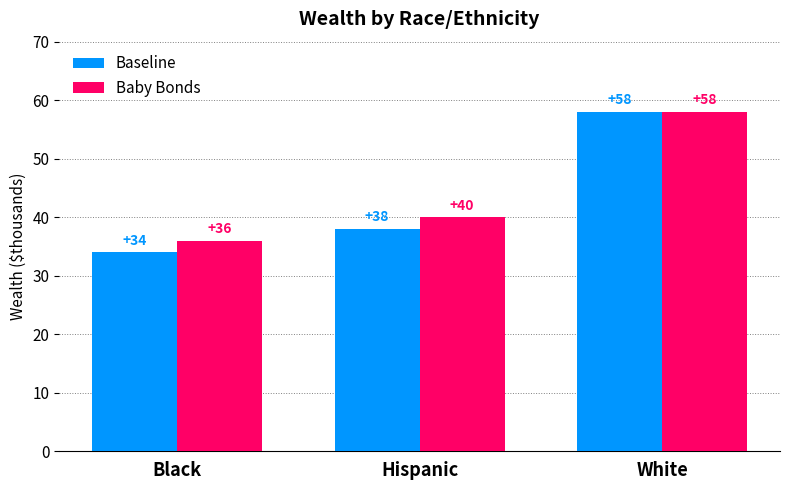

How many data points in Baby Bonds are less than 40?

1